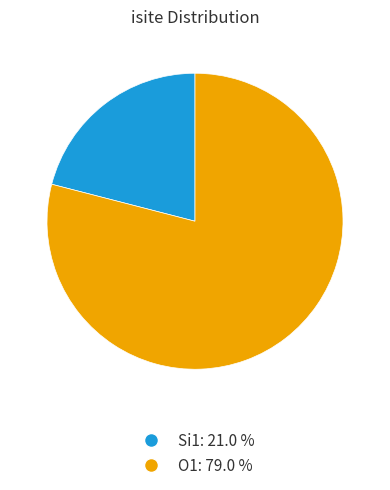

Does any single category account for the majority?

Yes